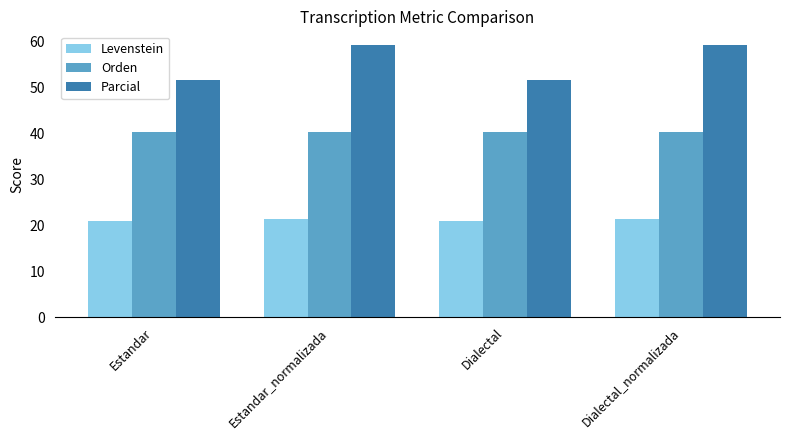

Reading right to left, extract all data points from this chart.

Levenstein: Dialectal_normalizada=21.4	Dialectal=21.0	Estandar_normalizada=21.4	Estandar=21.0
Orden: Dialectal_normalizada=40.3	Dialectal=40.3	Estandar_normalizada=40.3	Estandar=40.3
Parcial: Dialectal_normalizada=59.3	Dialectal=51.6	Estandar_normalizada=59.3	Estandar=51.6